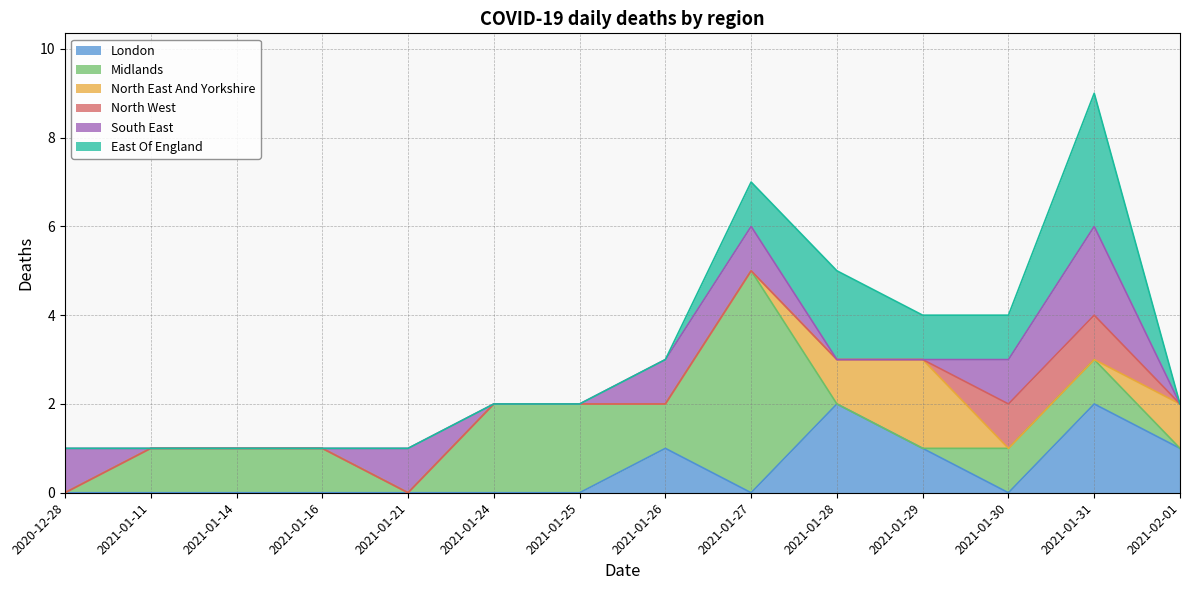

True or false: South East and Midlands cross at least once.

True